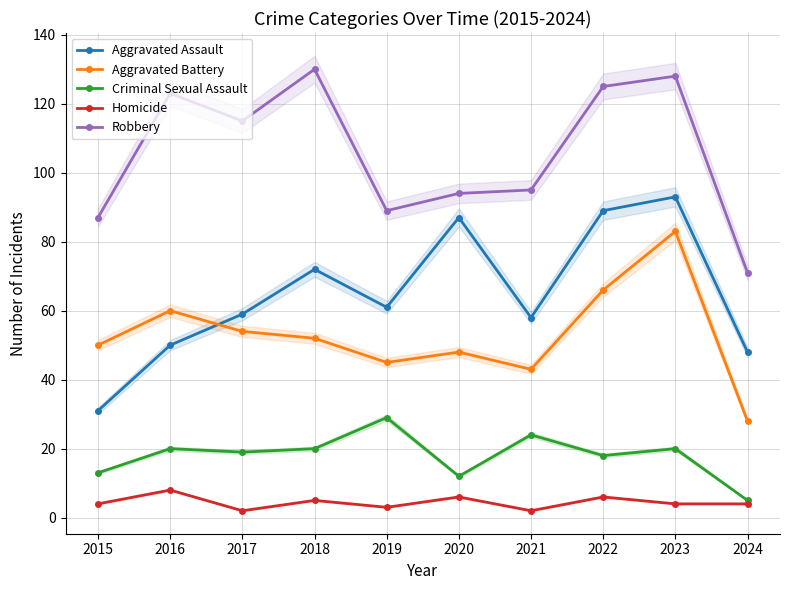

At 2015, list the series in order from largest to smallest.

Robbery, Aggravated Battery, Aggravated Assault, Criminal Sexual Assault, Homicide